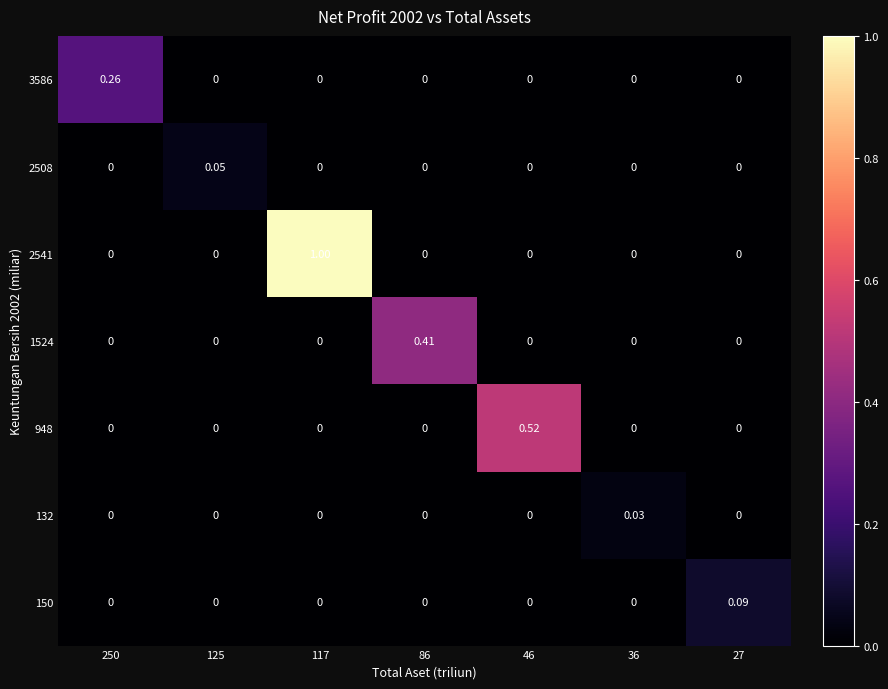

How many positive values does the 2508 series have?

1